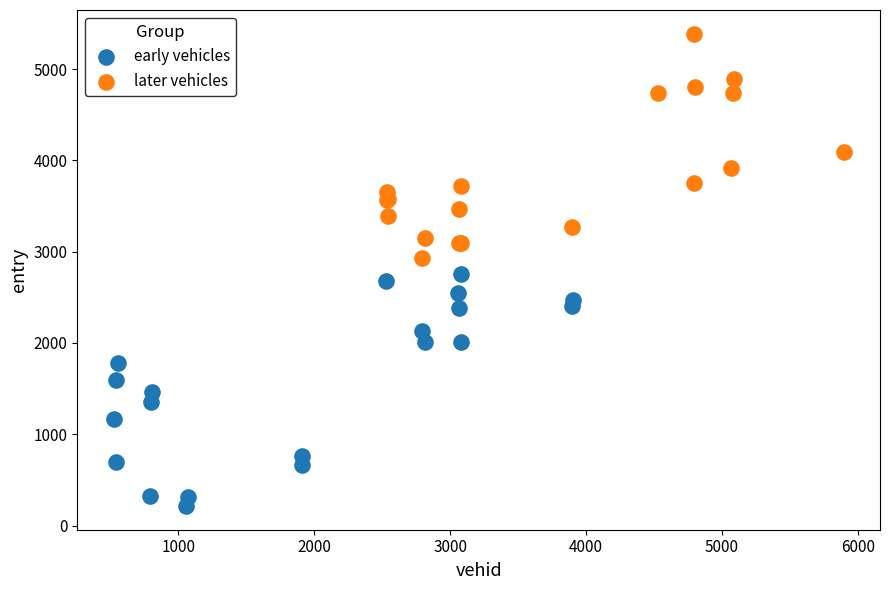

Which series has the largest Y range (max minus min)?

early vehicles